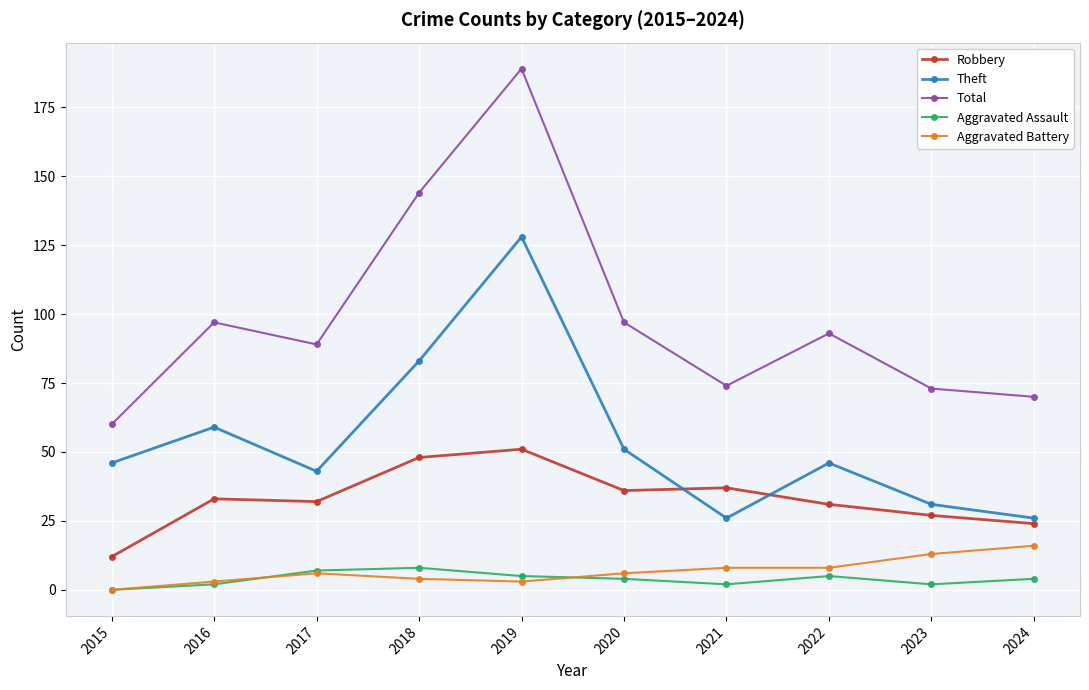

What is the approximate value of Aggravated Battery at 2021?

8